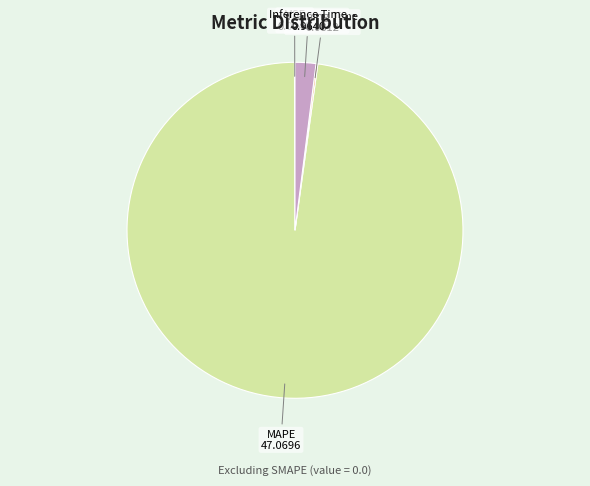

Which has a higher value, MAPE or Inference Time?

MAPE